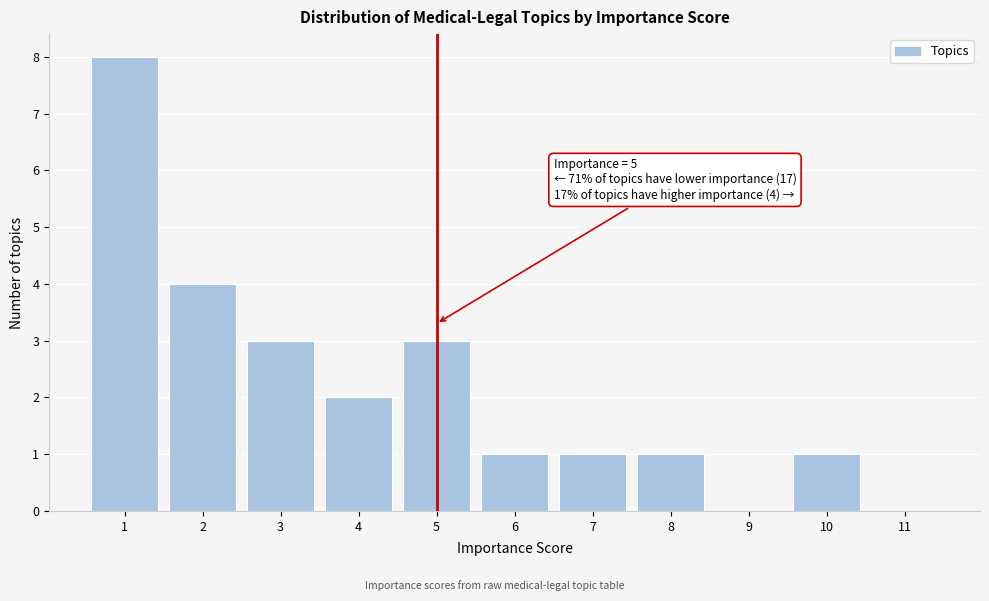

Which range on the x-axis has the tallest bar?

0.5 to 1.5